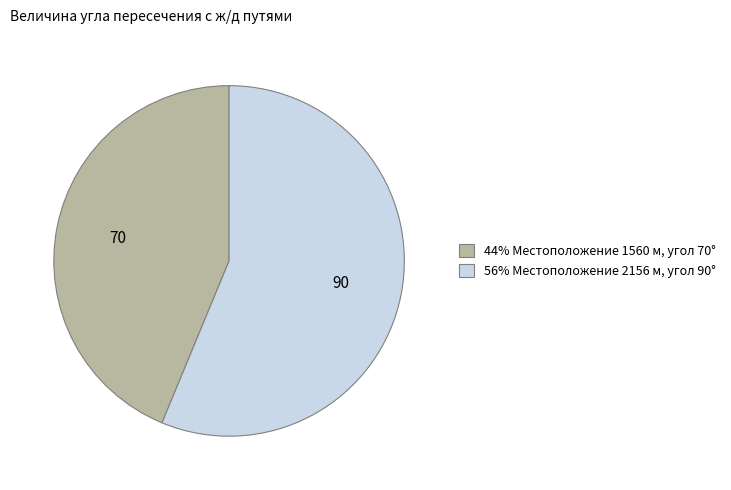

Does any single category account for the majority?

Yes